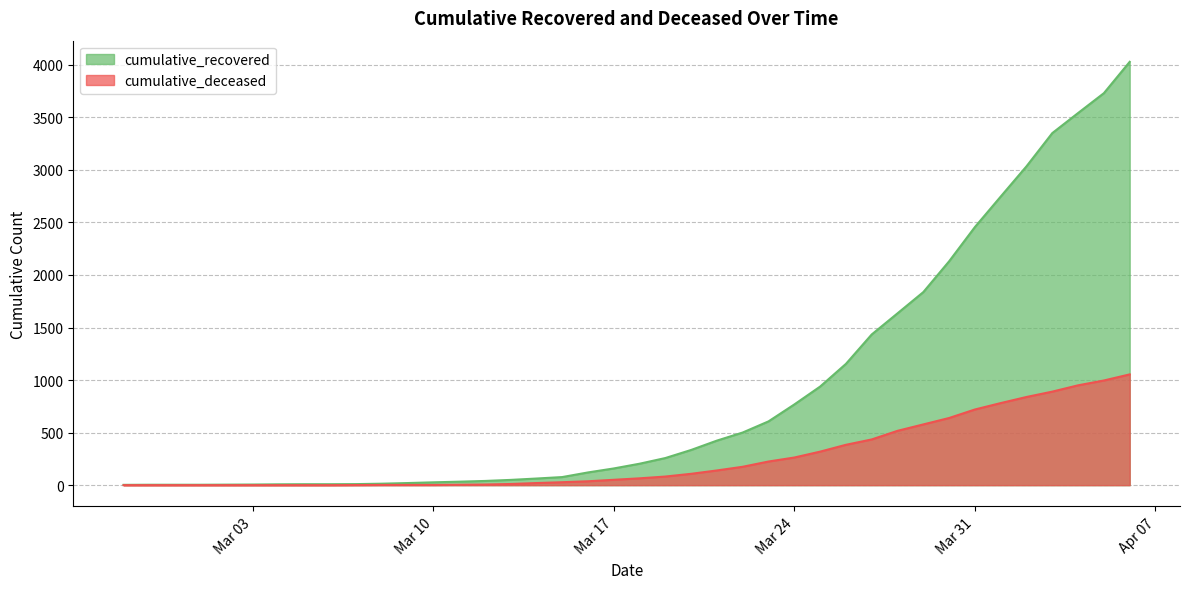

Rank the series by their maximum value, from lowest to highest.

cumulative_deceased, cumulative_recovered